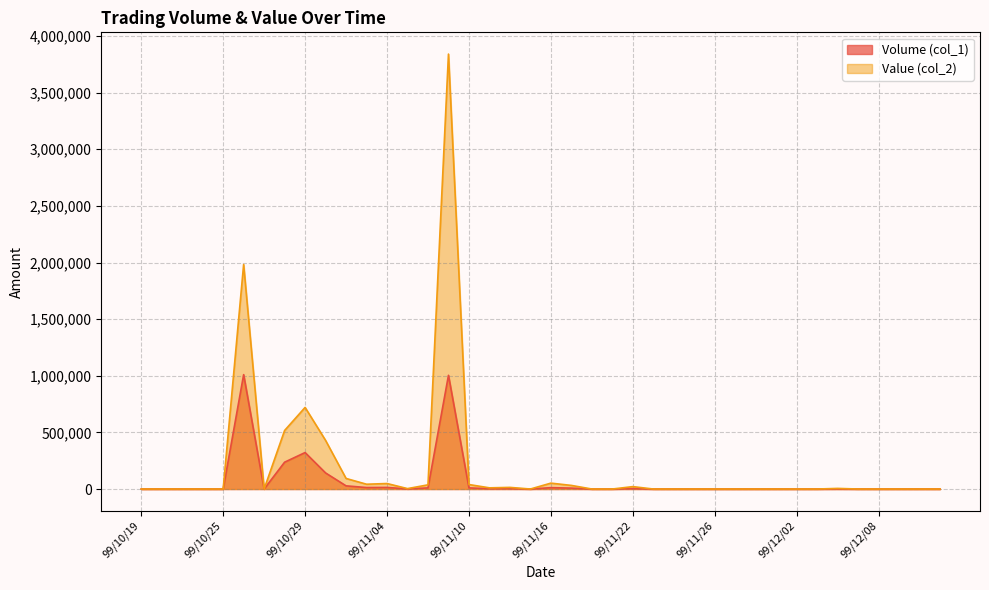

How many values in the Value (col_2) series exceed 0?

17